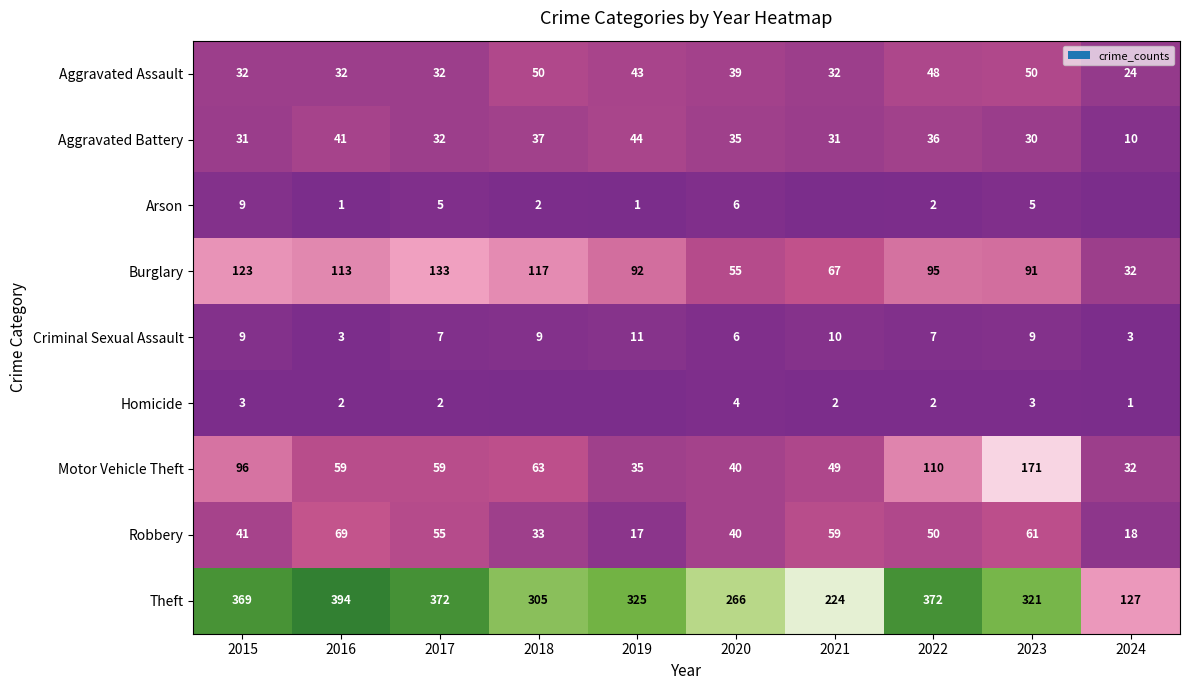

Which category has the highest value in the Robbery series?

2016